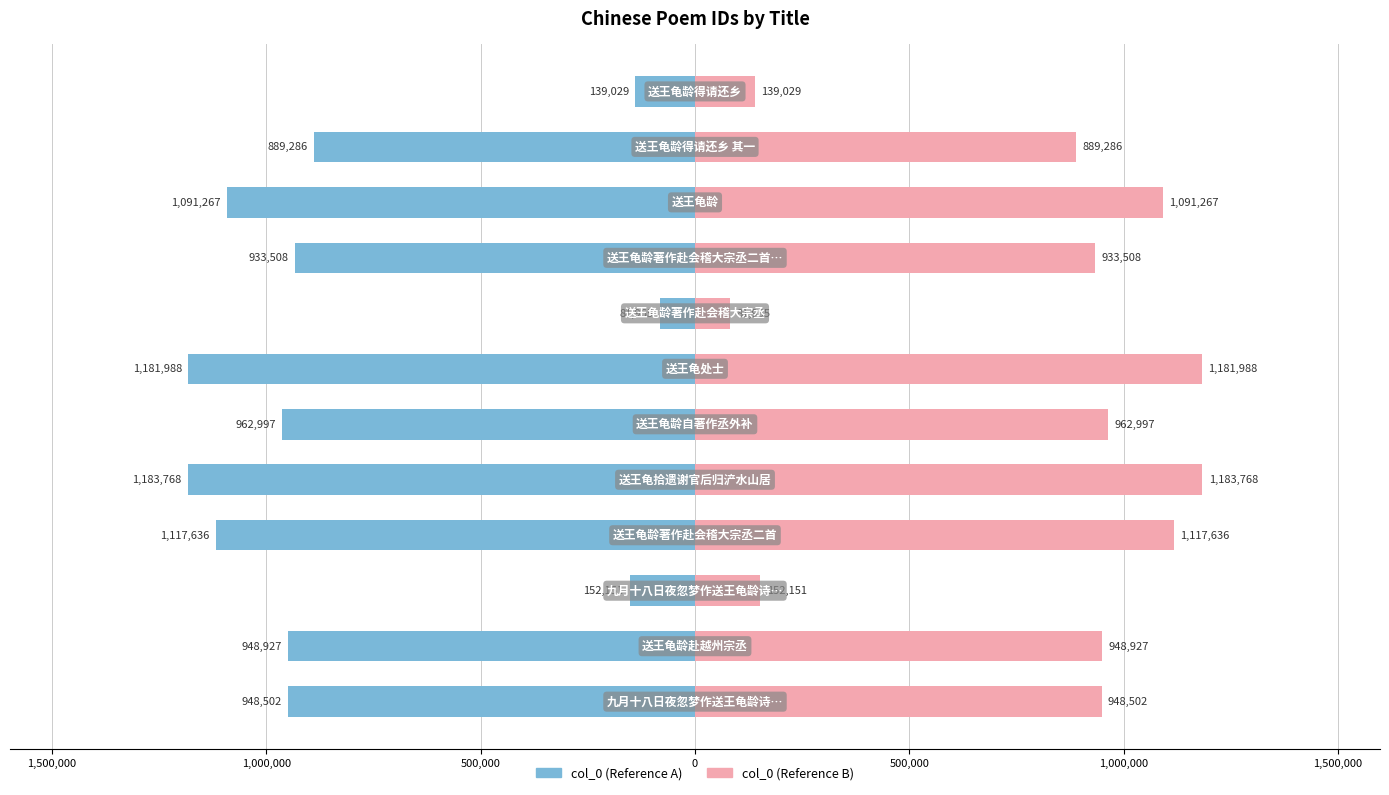

Is the value of col_0 (left) at 1,500,000 greater than the value of col_0 (right) at 1,500,000?

No